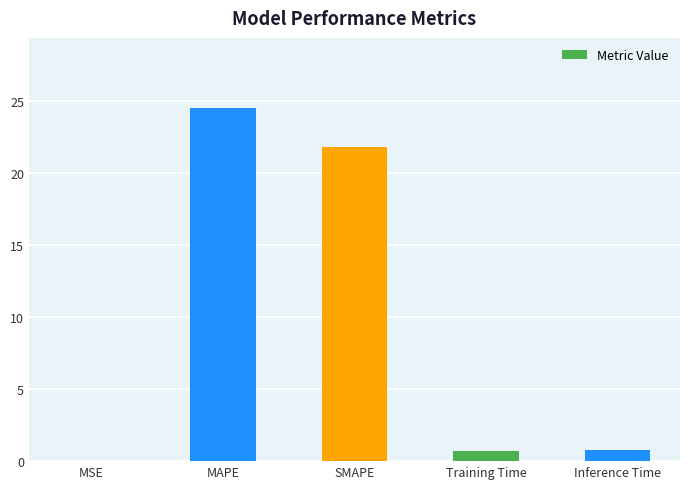

Which category has the highest value across all series?

MAPE